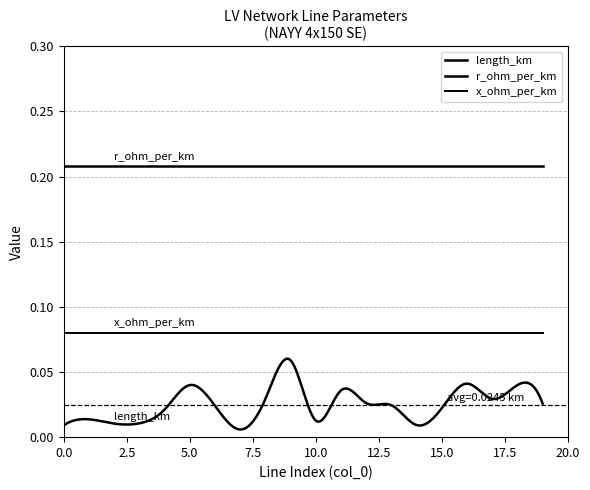

Does the chart display data point markers on the line(s)?

No